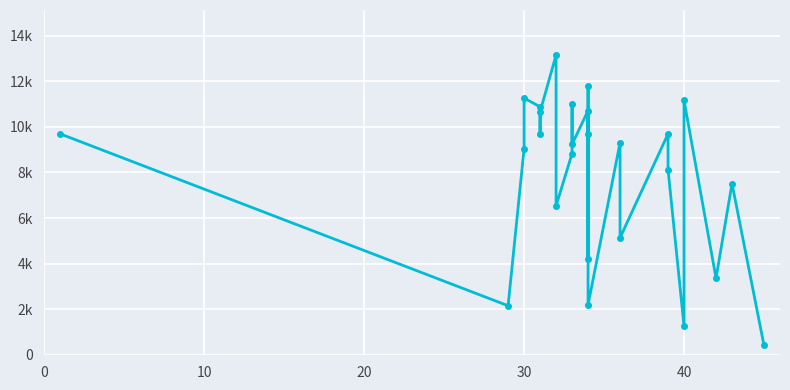

What is the maximum value shown in the chart?

13154